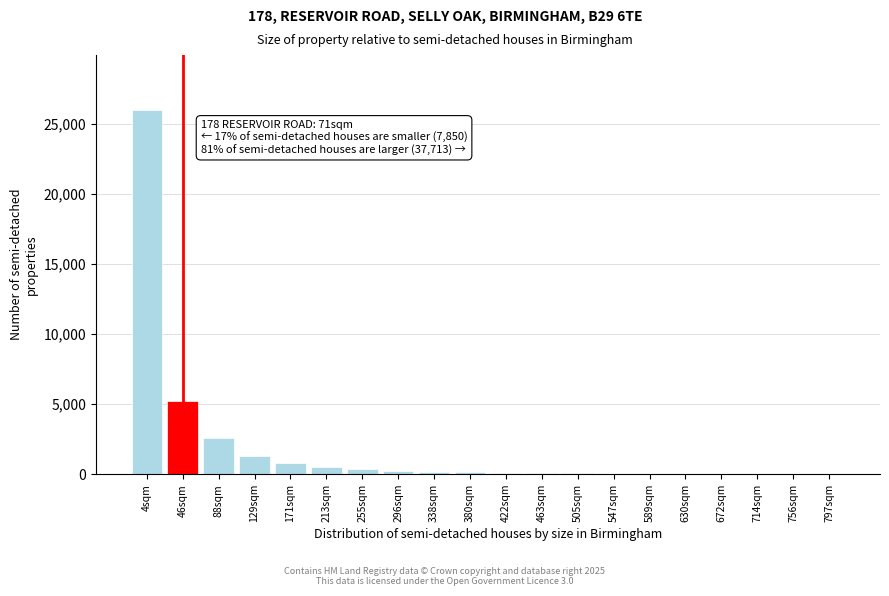

What is the sum of all values?

37711